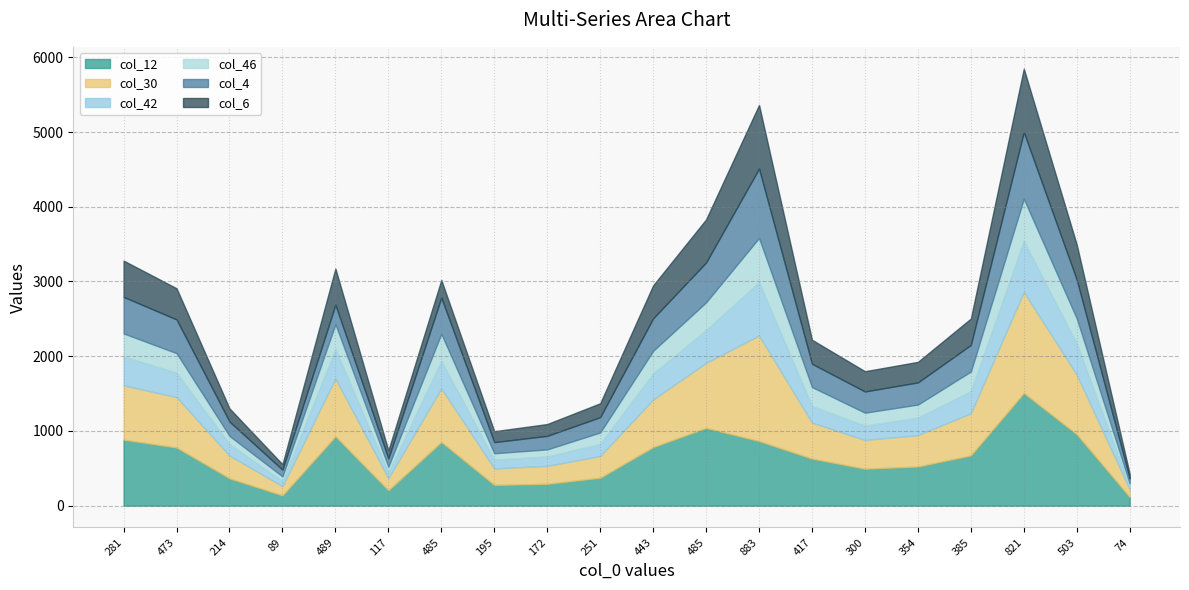

At 300, list the series in order from largest to smallest.

col_12, col_30, col_4, col_6, col_42, col_46